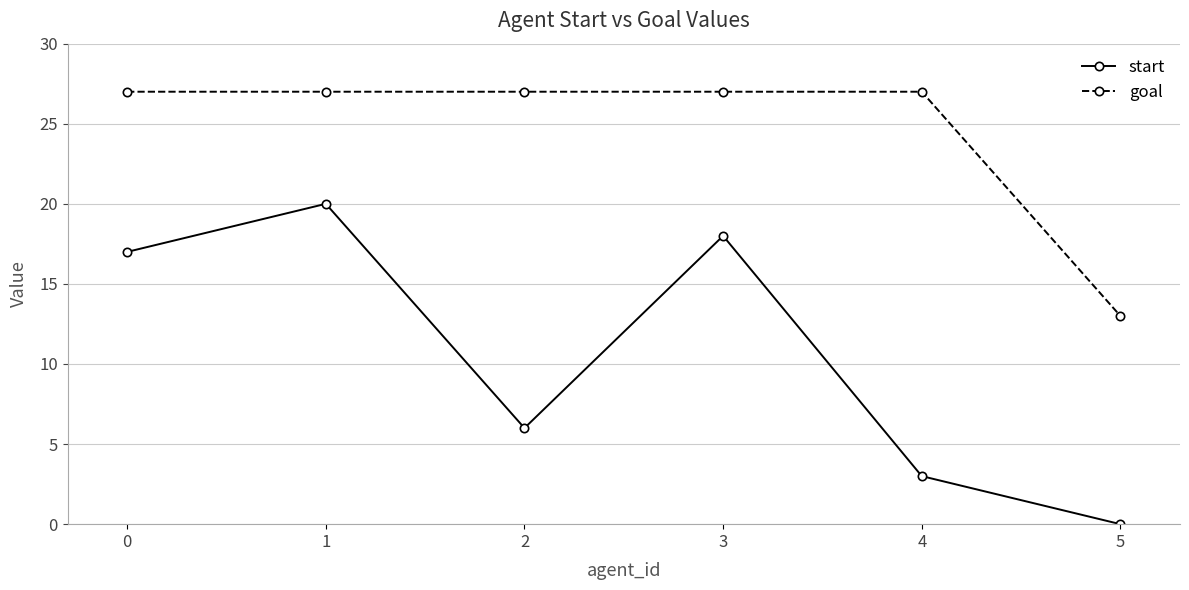

True or false: goal and start cross at least once.

False